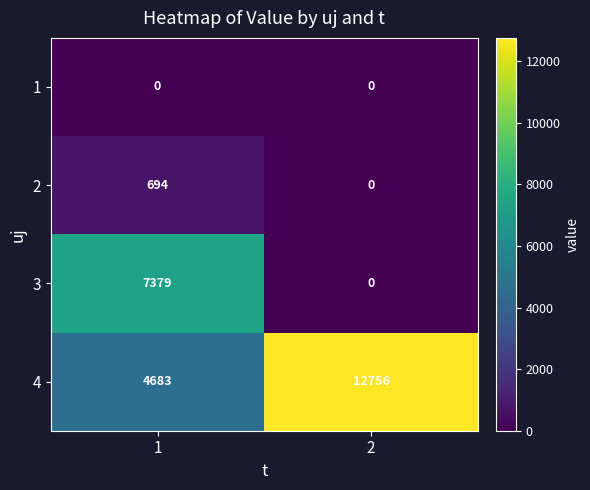

What is the spread (max minus min) of values at 1?

7379